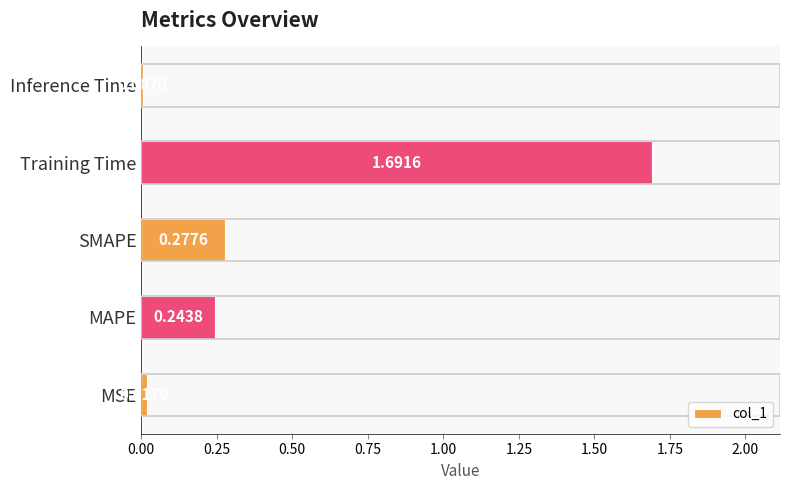

At which label is the value closest to 0?

Inference Time